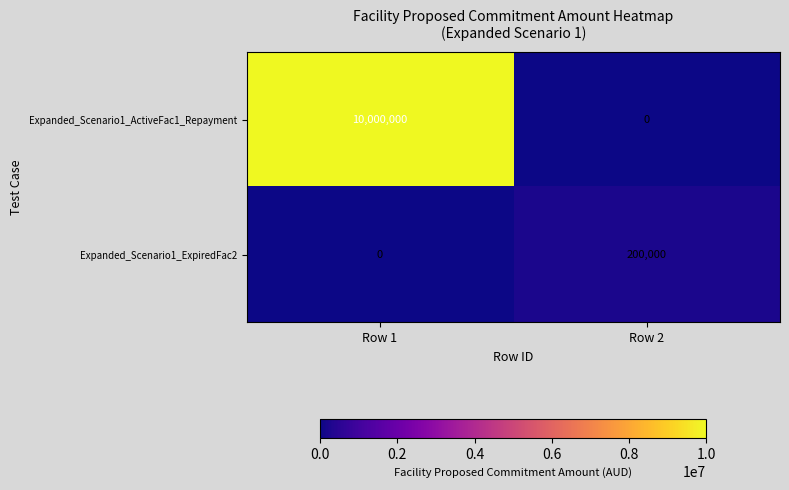

The value of Expanded_Scenario1_ExpiredFac2 at Row 1 is -98319. True or false?

False